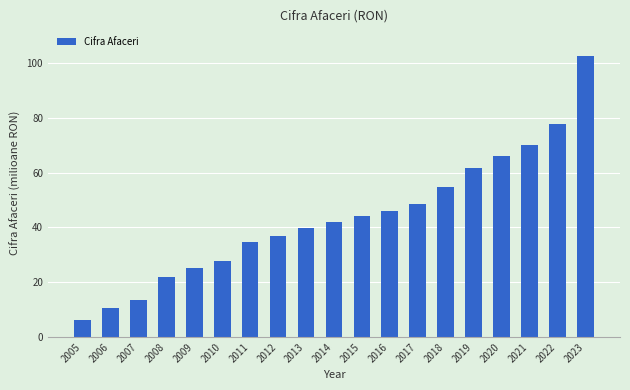

List the labels in order of value, smallest first.

2005, 2006, 2007, 2008, 2009, 2010, 2011, 2012, 2013, 2014, 2015, 2016, 2017, 2018, 2019, 2020, 2021, 2022, 2023